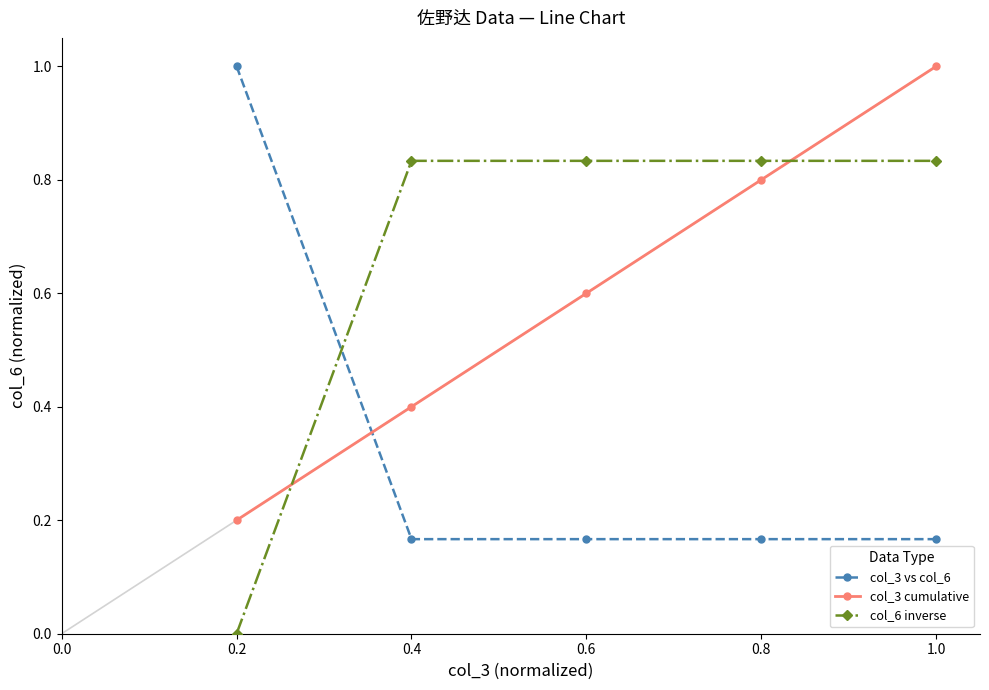

Which series ends up on top after the final intersection of col_3 vs col_6 and col_3 cumulative?

col_3 cumulative